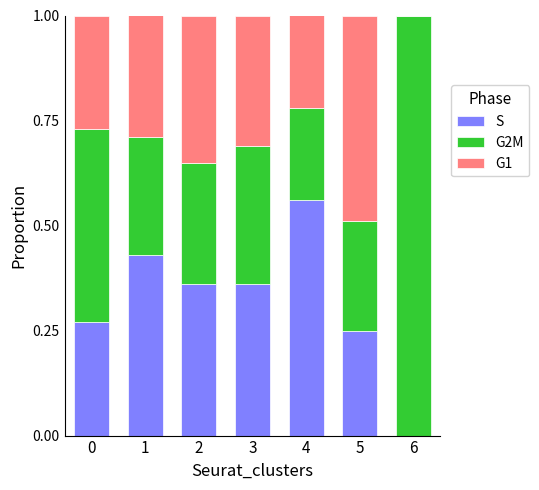

True or false: S has a value of 0.2 at 4.

False